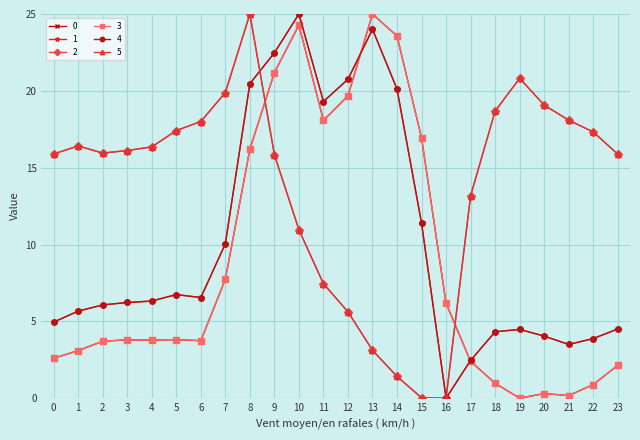

Is this an area chart (filled region under the line)?

No